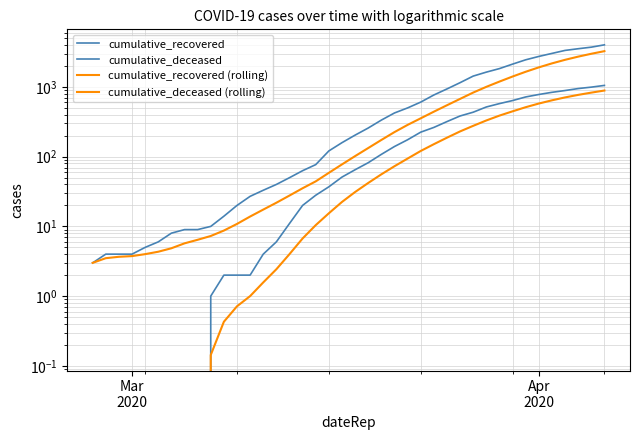

What is the highest value of the cumulative_recovered series?

4027.0